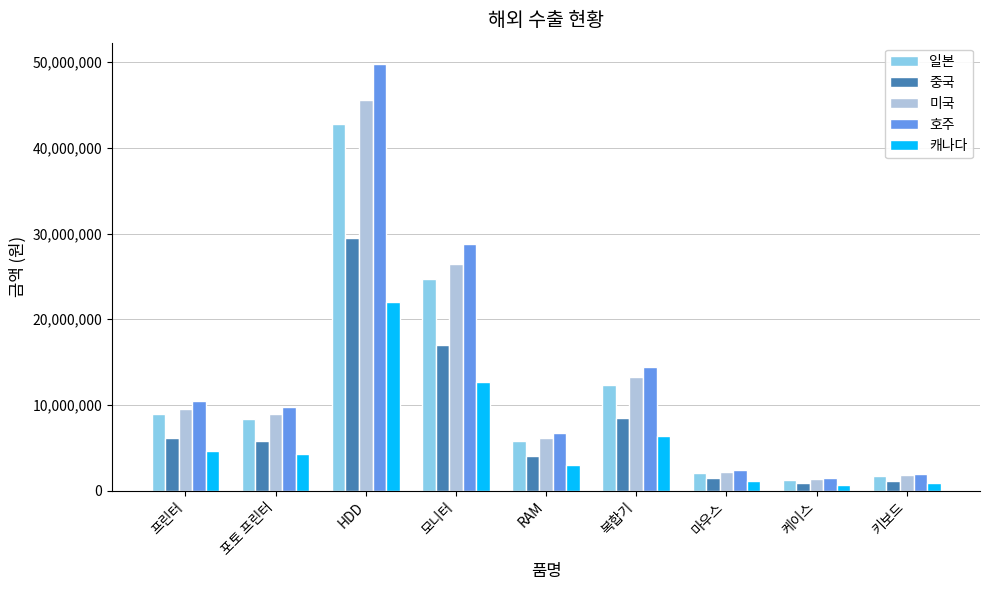

Does the chart contain stacked bars?

No